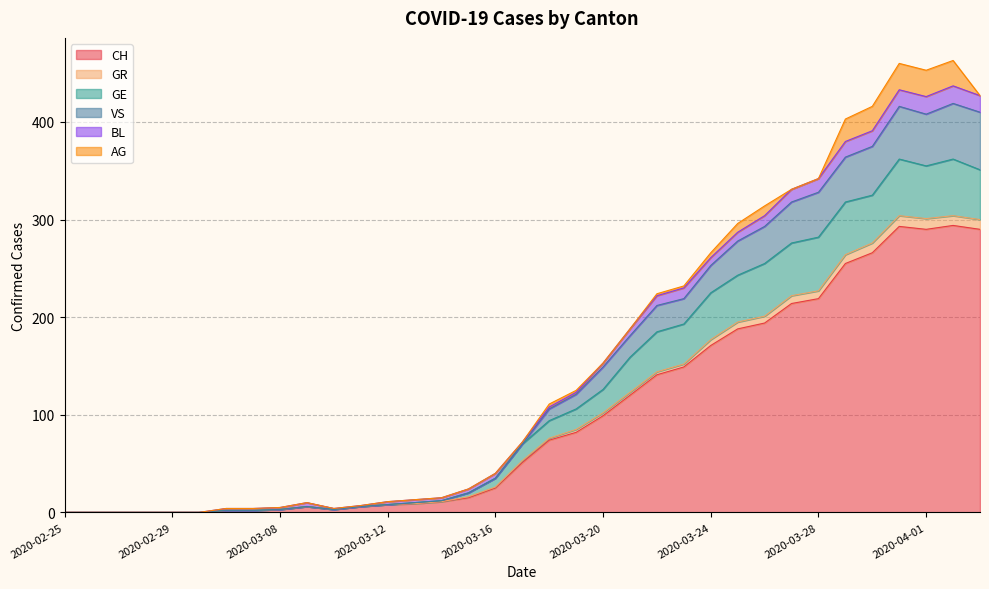

The value of CH at 2020-02-29 is 147. True or false?

False